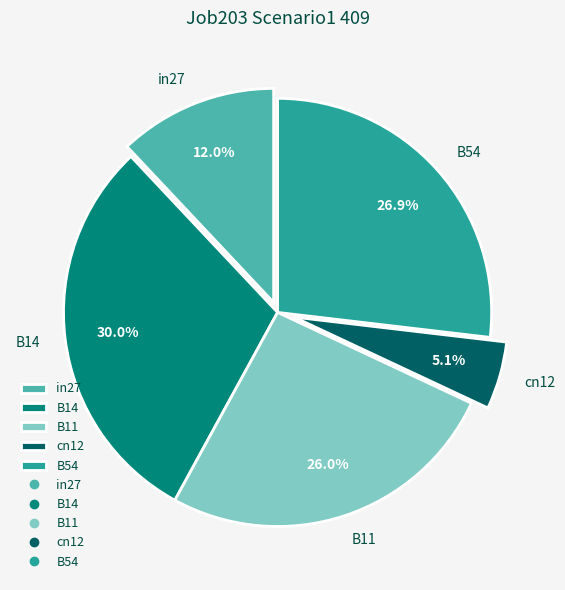

What percentage is the cn12 slice, to the nearest percent?

5%